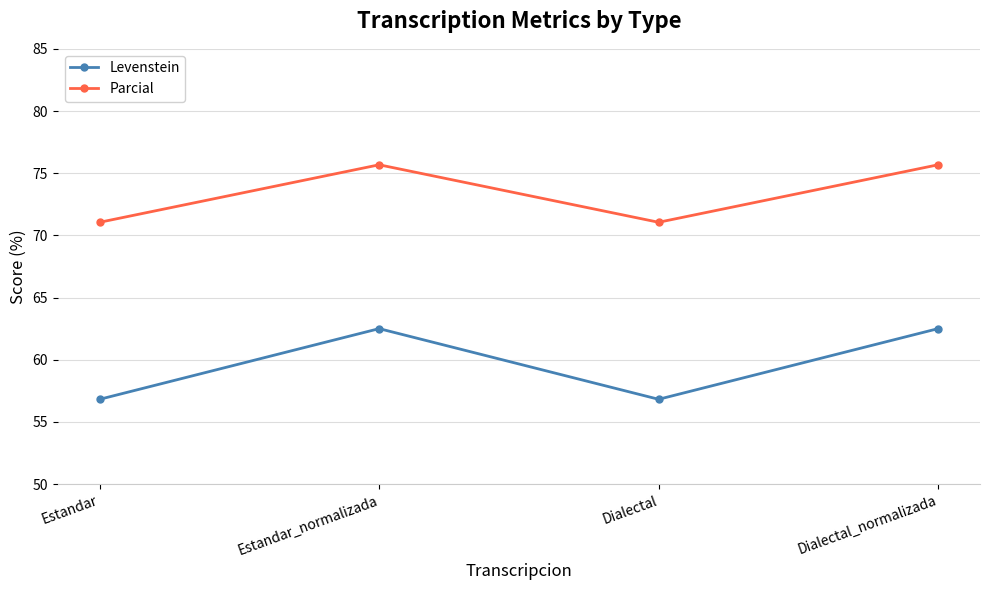

The value of Levenstein at Estandar_normalizada is 88.8. True or false?

False